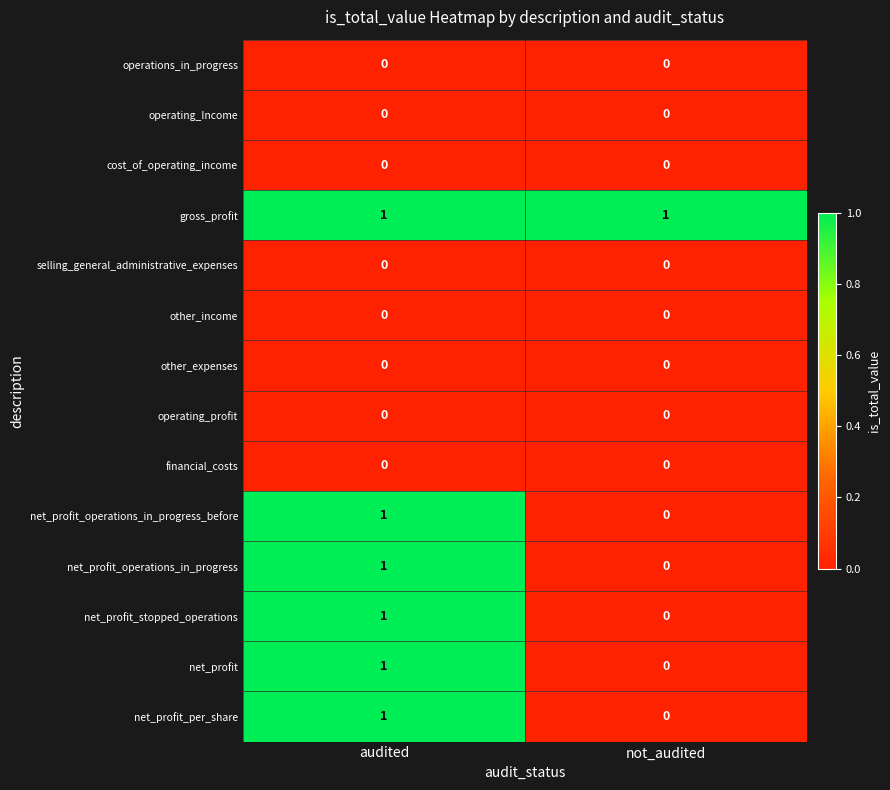

Reading left to right, what are all the values shown in this chart?

operations_in_progress: 0	0
operating_Income: 0	0
cost_of_operating_income: 0	0
gross_profit: 1	1
selling_general_administrative_expenses: 0	0
other_income: 0	0
other_expenses: 0	0
operating_profit: 0	0
financial_costs: 0	0
net_profit_operations_in_progress_before: 1	0
net_profit_operations_in_progress: 1	0
net_profit_stopped_operations: 1	0
net_profit: 1	0
net_profit_per_share: 1	0